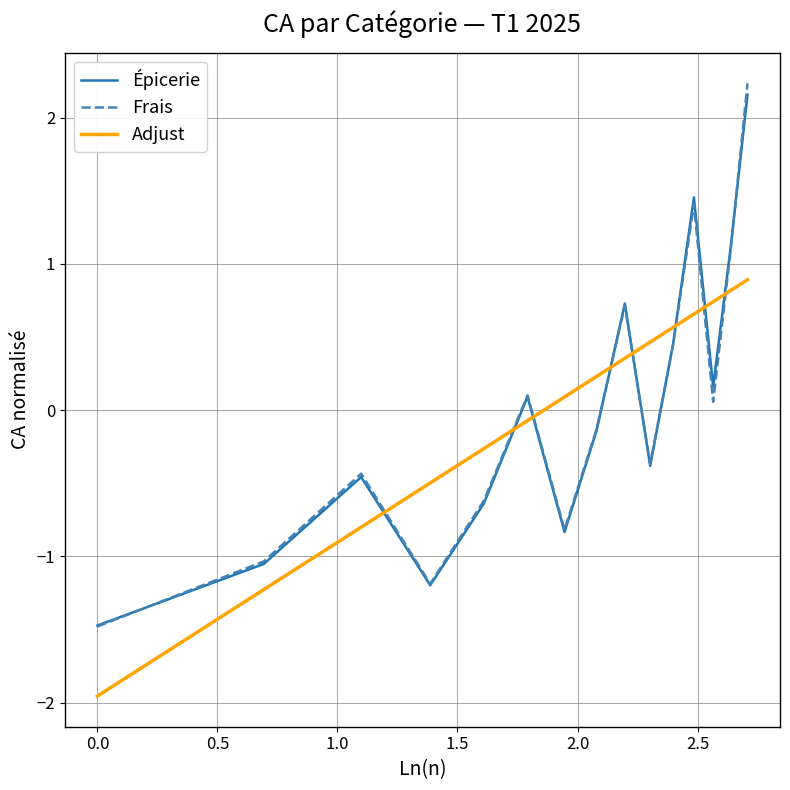

Which series has the largest range (max minus min)?

Frais